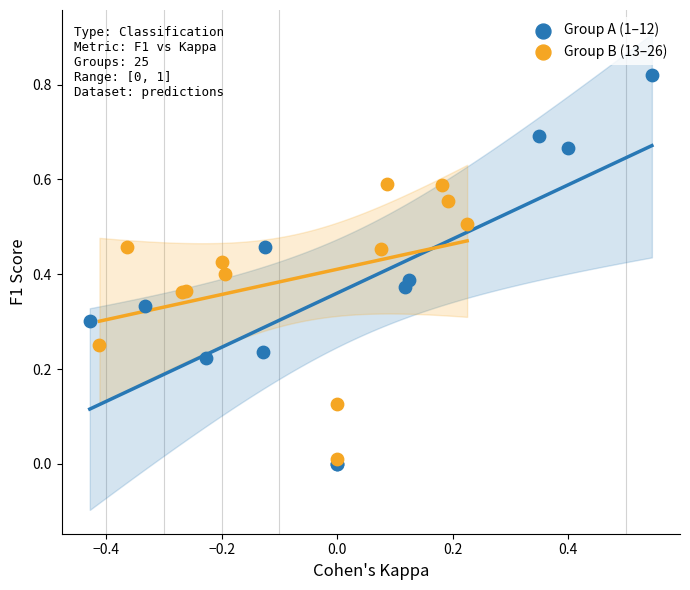

Which series has the largest Y range (max minus min)?

Group A (1–12)